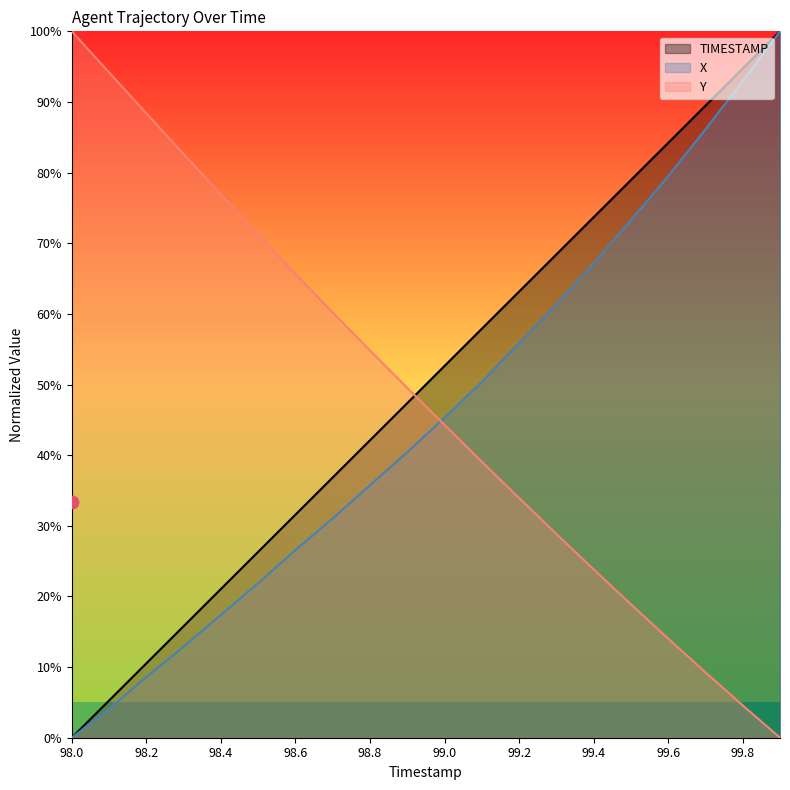

Which series contains the highest Y value?

TIMESTAMP